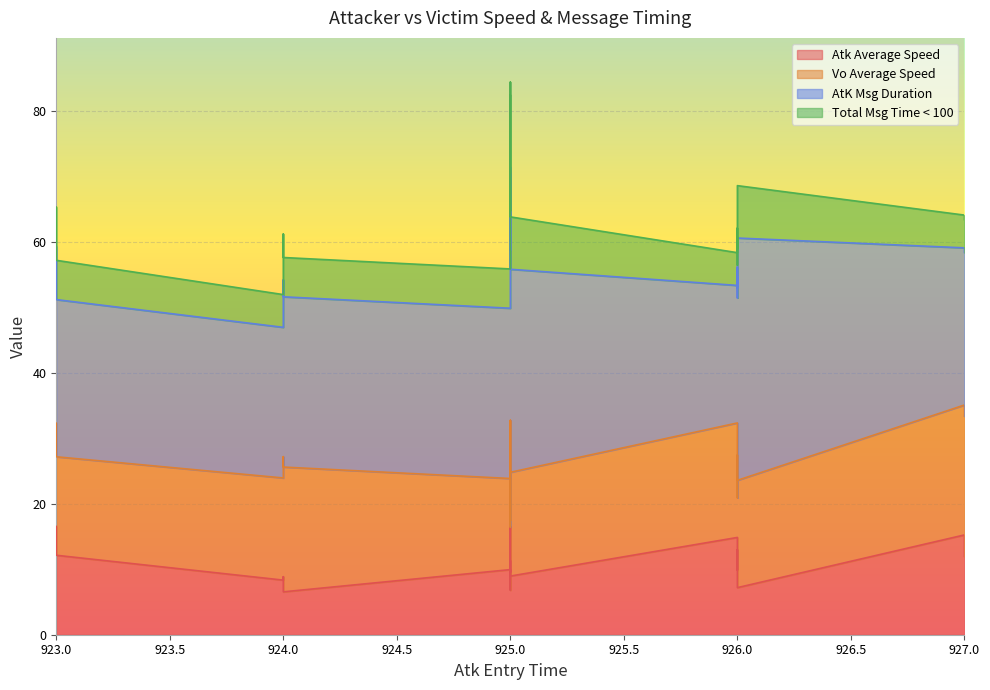

Is the value of Total Msg Time < 100 at 925 greater than the value of Vo Average Speed at 926?

No